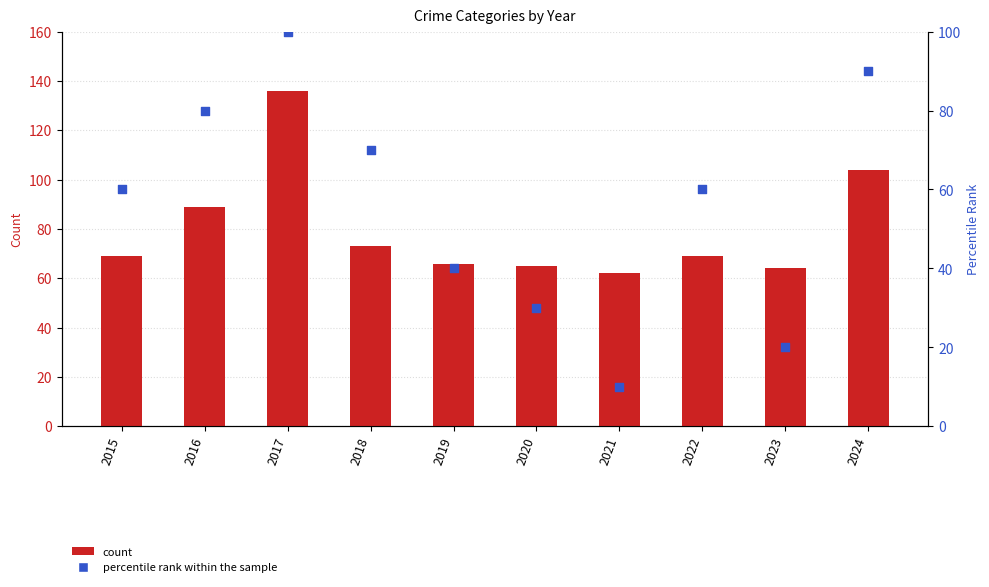

At which category is the sum across all series the highest?

2017